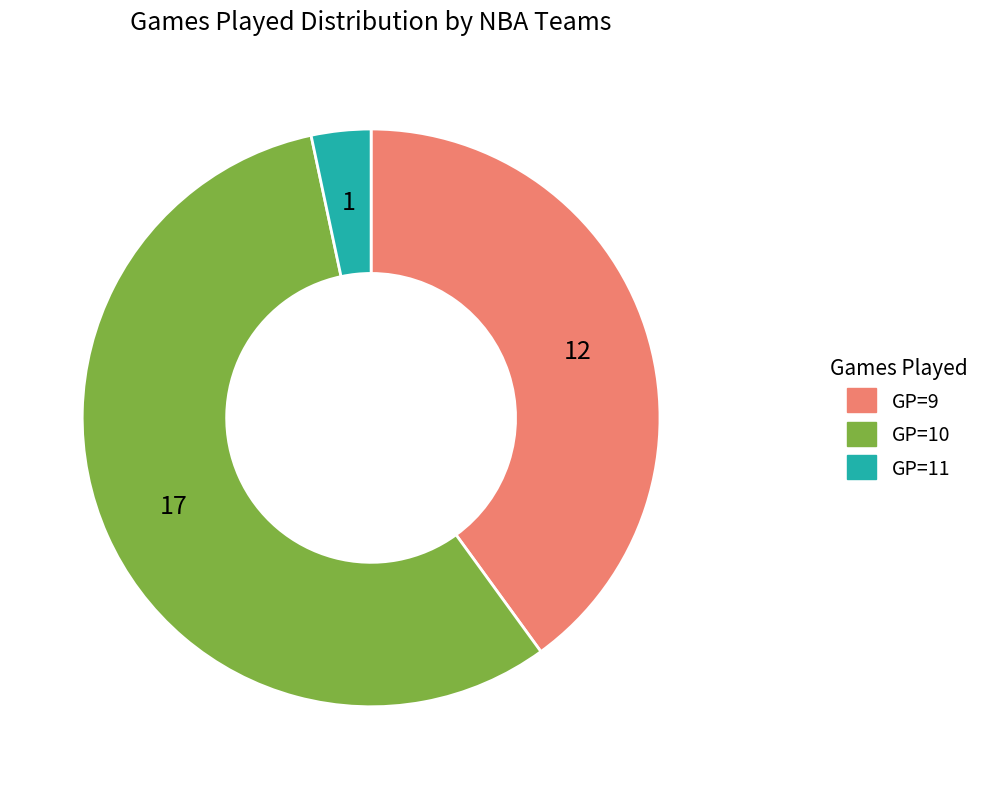

Does any single category account for the majority?

Yes